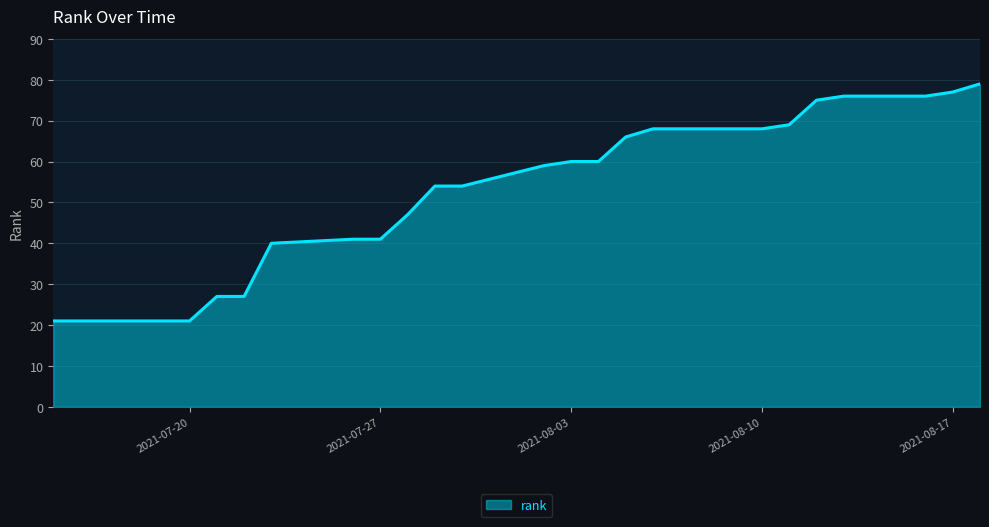

Reading right to left, extract all data points from this chart.

79	77	76	76	75	69	68	68	66	60	60	59	54	54	47	41	41	40	27	27	21	21	21	21